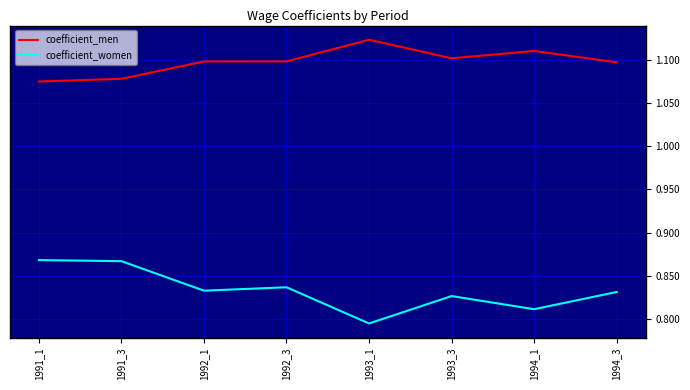

Which category has the lowest value in the coefficient_women series?

1993_1